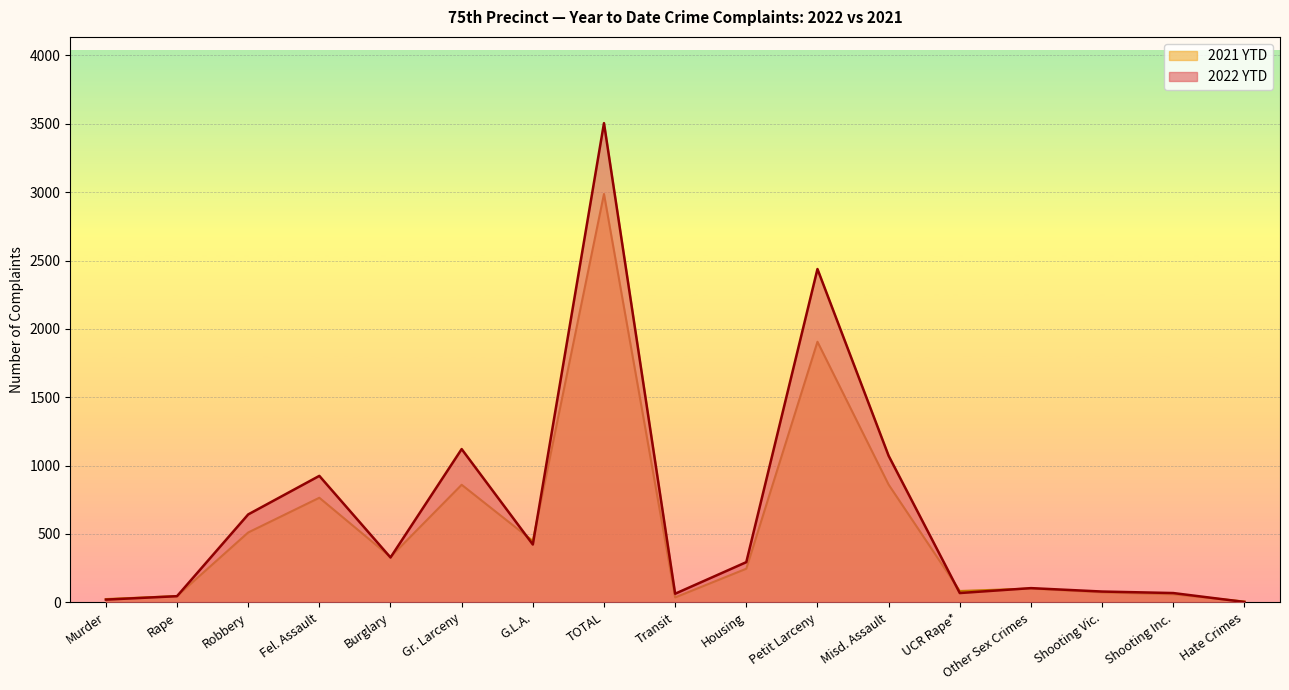

What is the difference between the highest and lowest values at Transit?

27